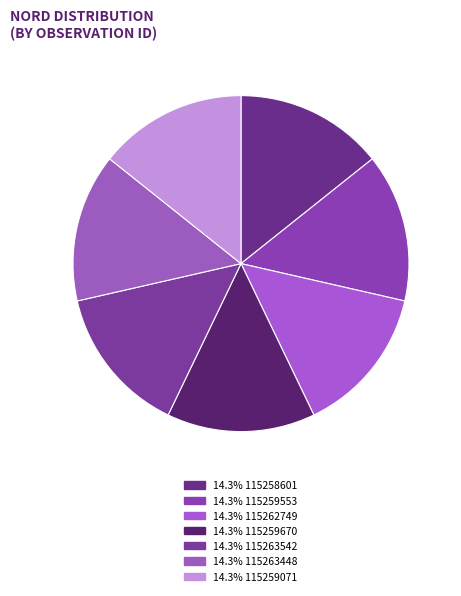

How many slices are in this pie chart?

7